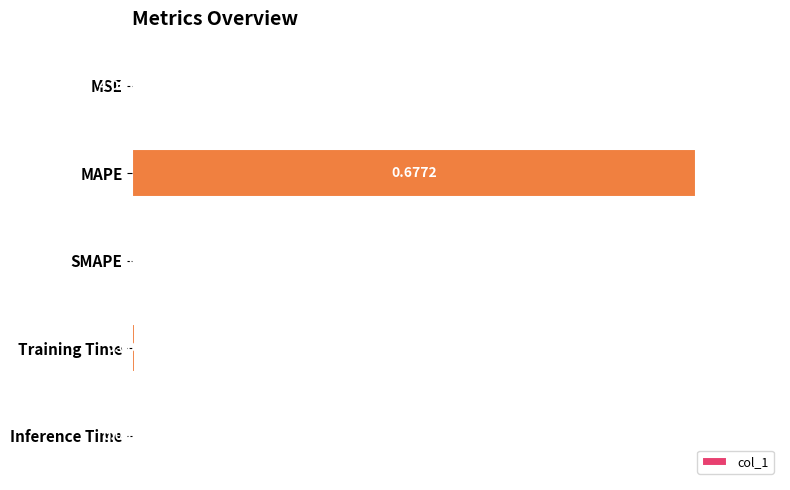

How many distinct data groups are displayed?

1